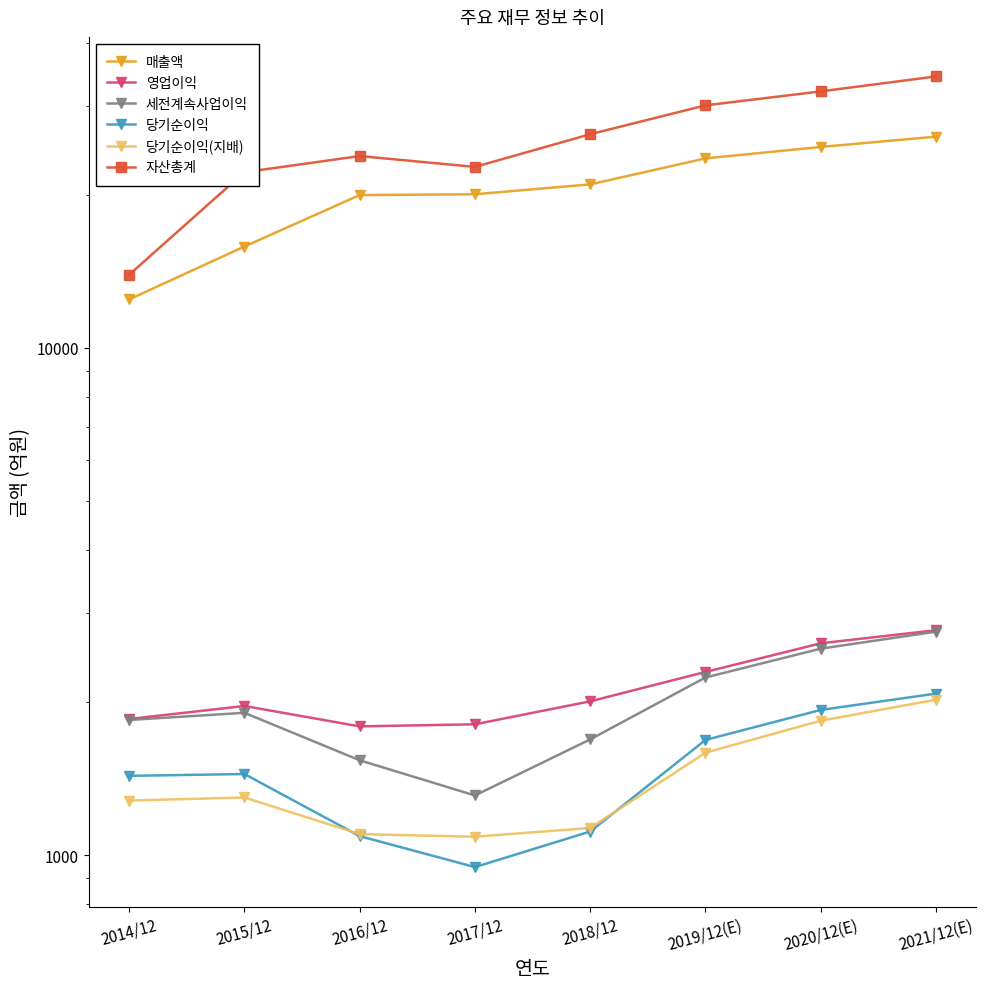

What is the difference between the second highest and second lowest values in the 당기순이익 series?

843